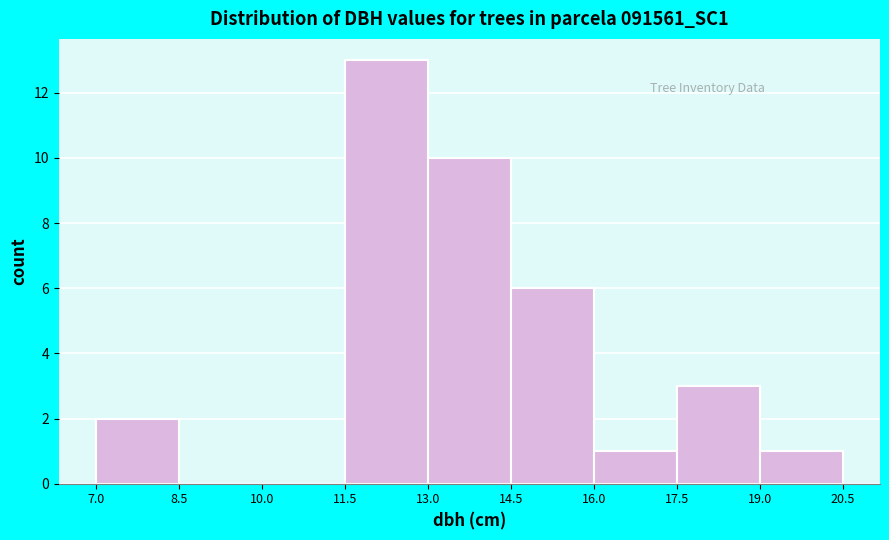

Which range on the x-axis has the tallest bar?

11.5 to 13.0